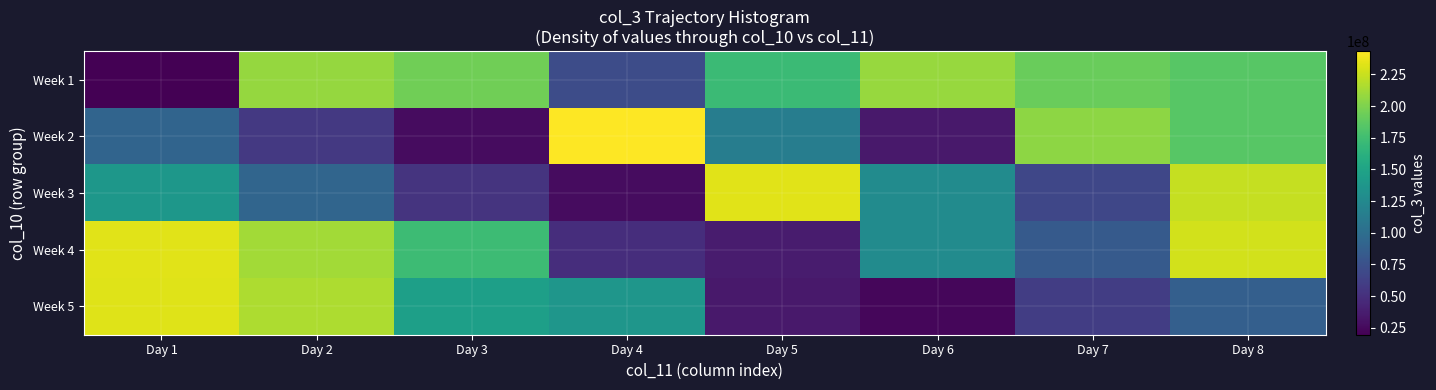

Reading left to right, list all the values displayed in this chart.

Week 1: Day 1=19437232	Day 2=208254848	Day 3=194495616	Day 4=71499048	Day 5=171602592	Day 6=208524976	Day 7=192050080	Day 8=185187136
Week 2: Day 1=91901896	Day 2=57025768	Day 3=26751192	Day 4=243277888	Day 5=114137368	Day 6=34999952	Day 7=205011720	Day 8=185356512
Week 3: Day 1=137813328	Day 2=92223216	Day 3=52871672	Day 4=27188512	Day 5=233579880	Day 6=127404800	Day 7=66930592	Day 8=223282544
Week 4: Day 1=233293960	Day 2=212448160	Day 3=172754840	Day 4=48553952	Day 5=36275464	Day 6=127491640	Day 7=82804352	Day 8=228244216
Week 5: Day 1=232448656	Day 2=215622272	Day 3=145848914	Day 4=137269680	Day 5=34978616	Day 6=22936768	Day 7=60138792	Day 8=87305376